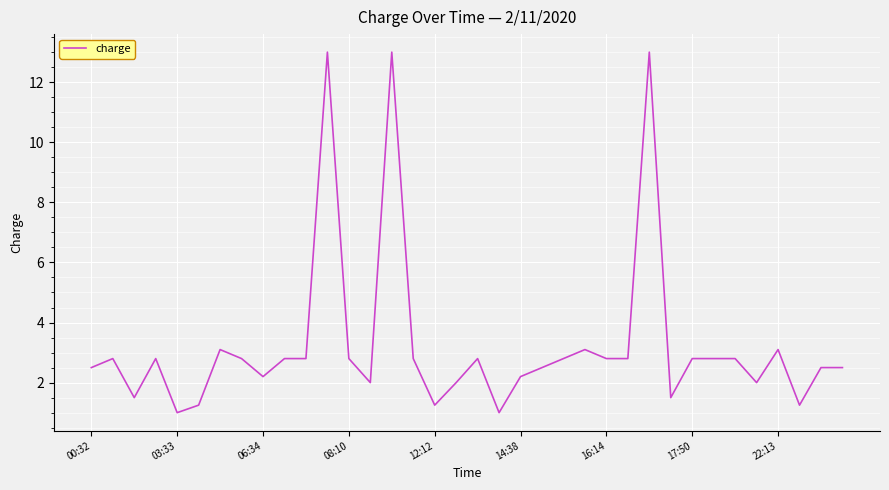

What is the maximum value shown in the chart?

13.0